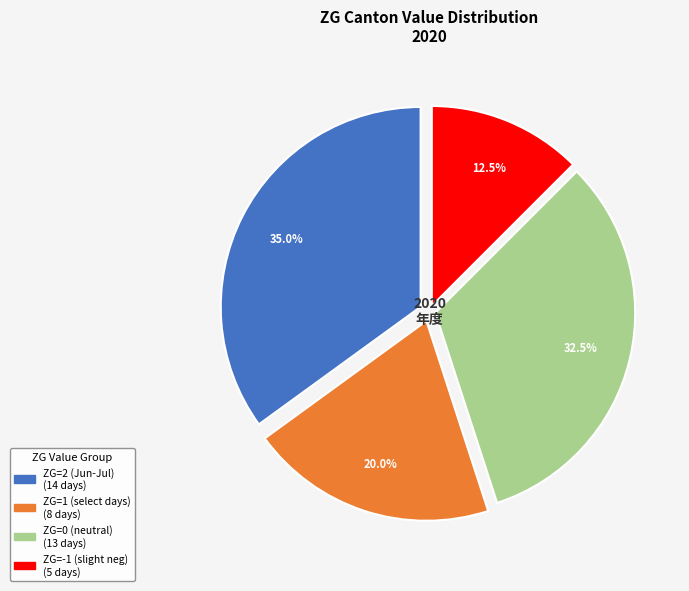

To the nearest percent, what is the average slice percentage?

25%